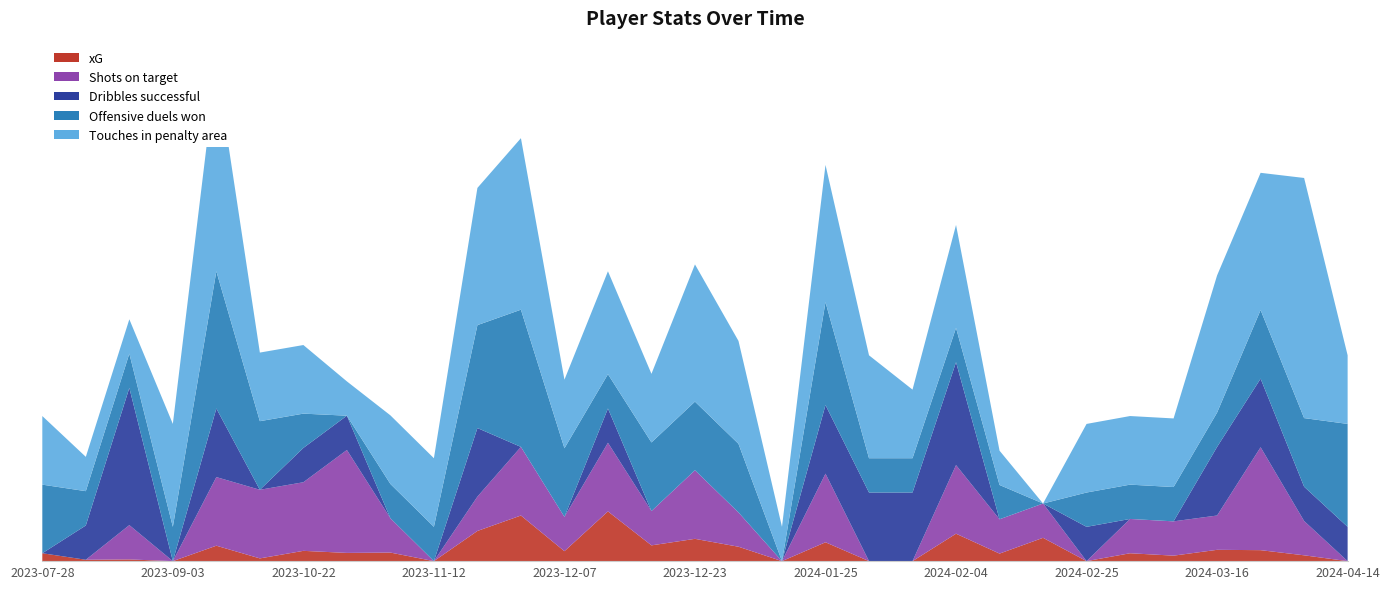

Reading left to right, what are all the values shown in this chart?

xG: 2023-07-28=0.2	2023-08-06=0.0	2023-08-13=0.1	2023-09-03=0.0	2023-09-30=0.5	2023-10-07=0.1	2023-10-22=0.3	2023-10-28=0.2	2023-11-05=0.2	2023-11-12=0.0	2023-11-26=0.9	2023-12-01=1.3	2023-12-07=0.3	2023-12-10=1.4	2023-12-17=0.5	2023-12-23=0.7	2023-12-27=0.4	2024-01-21=0.0	2024-01-25=0.6	2024-01-28=0.0	2024-02-01=0.0	2024-02-04=0.8	2024-02-11=0.2	2024-02-18=0.7	2024-02-25=0.0	2024-03-03=0.2	2024-03-09=0.2	2024-03-16=0.3	2024-03-30=0.3	2024-04-07=0.2	2024-04-14=0.0
Shots on target: 2023-07-28=0.0	2023-08-06=0.0	2023-08-13=1.0	2023-09-03=0.0	2023-09-30=2.0	2023-10-07=2.0	2023-10-22=2.0	2023-10-28=3.0	2023-11-05=1.0	2023-11-12=0.0	2023-11-26=1.0	2023-12-01=2.0	2023-12-07=1.0	2023-12-10=2.0	2023-12-17=1.0	2023-12-23=2.0	2023-12-27=1.0	2024-01-21=0.0	2024-01-25=2.0	2024-01-28=0.0	2024-02-01=0.0	2024-02-04=2.0	2024-02-11=1.0	2024-02-18=1.0	2024-02-25=0.0	2024-03-03=1.0	2024-03-09=1.0	2024-03-16=1.0	2024-03-30=3.0	2024-04-07=1.0	2024-04-14=0.0
Dribbles successful: 2023-07-28=0.0	2023-08-06=1.0	2023-08-13=4.0	2023-09-03=0.0	2023-09-30=2.0	2023-10-07=0.0	2023-10-22=1.0	2023-10-28=1.0	2023-11-05=0.0	2023-11-12=0.0	2023-11-26=2.0	2023-12-01=0.0	2023-12-07=0.0	2023-12-10=1.0	2023-12-17=0.0	2023-12-23=0.0	2023-12-27=0.0	2024-01-21=0.0	2024-01-25=2.0	2024-01-28=2.0	2024-02-01=2.0	2024-02-04=3.0	2024-02-11=0.0	2024-02-18=0.0	2024-02-25=1.0	2024-03-03=0.0	2024-03-09=0.0	2024-03-16=2.0	2024-03-30=2.0	2024-04-07=1.0	2024-04-14=1.0
Offensive duels won: 2023-07-28=2.0	2023-08-06=1.0	2023-08-13=1.0	2023-09-03=1.0	2023-09-30=4.0	2023-10-07=2.0	2023-10-22=1.0	2023-10-28=0.0	2023-11-05=1.0	2023-11-12=1.0	2023-11-26=3.0	2023-12-01=4.0	2023-12-07=2.0	2023-12-10=1.0	2023-12-17=2.0	2023-12-23=2.0	2023-12-27=2.0	2024-01-21=0.0	2024-01-25=3.0	2024-01-28=1.0	2024-02-01=1.0	2024-02-04=1.0	2024-02-11=1.0	2024-02-18=0.0	2024-02-25=1.0	2024-03-03=1.0	2024-03-09=1.0	2024-03-16=1.0	2024-03-30=2.0	2024-04-07=2.0	2024-04-14=3.0
Touches in penalty area: 2023-07-28=2.0	2023-08-06=1.0	2023-08-13=1.0	2023-09-03=3.0	2023-09-30=6.0	2023-10-07=2.0	2023-10-22=2.0	2023-10-28=1.0	2023-11-05=2.0	2023-11-12=2.0	2023-11-26=4.0	2023-12-01=5.0	2023-12-07=2.0	2023-12-10=3.0	2023-12-17=2.0	2023-12-23=4.0	2023-12-27=3.0	2024-01-21=1.0	2024-01-25=4.0	2024-01-28=3.0	2024-02-01=2.0	2024-02-04=3.0	2024-02-11=1.0	2024-02-18=0.0	2024-02-25=2.0	2024-03-03=2.0	2024-03-09=2.0	2024-03-16=4.0	2024-03-30=4.0	2024-04-07=7.0	2024-04-14=2.0